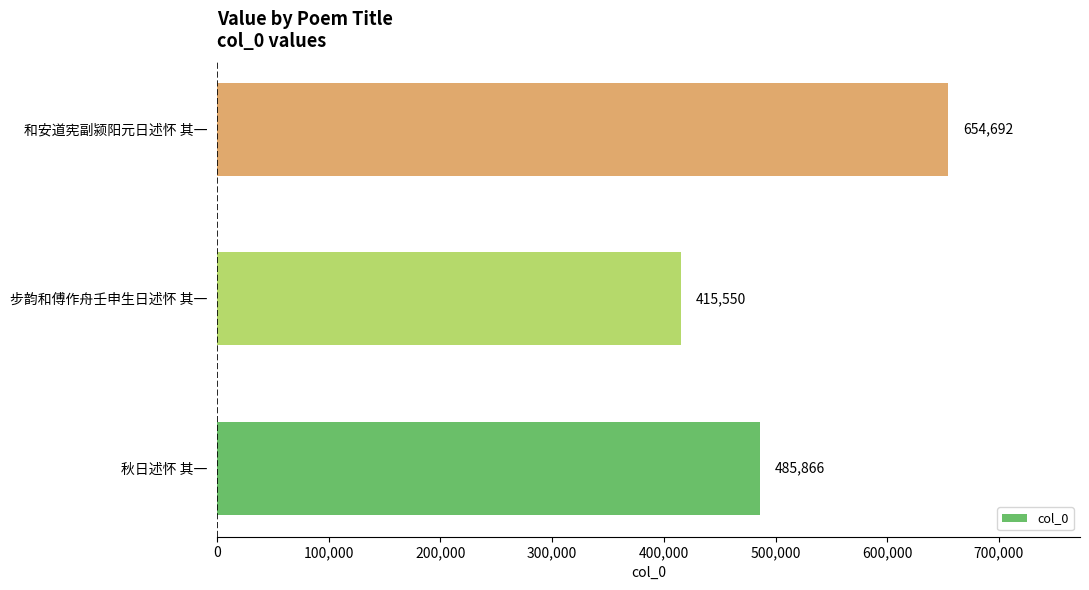

Reading bottom to top, extract all data points from this chart.

秋日述怀 其一=485866	步韵和傅作舟壬申生日述怀 其一=415550	和安道宪副颍阳元日述怀 其一=654692